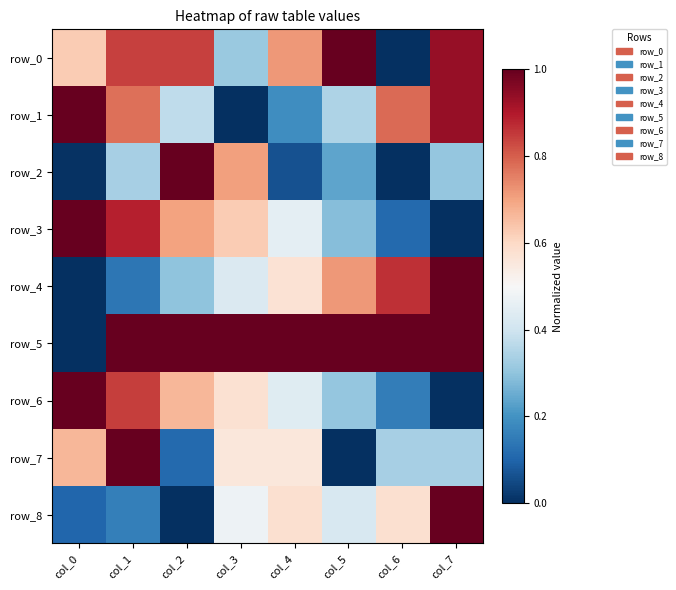

At which label is row_2 closest to 0?

col_6